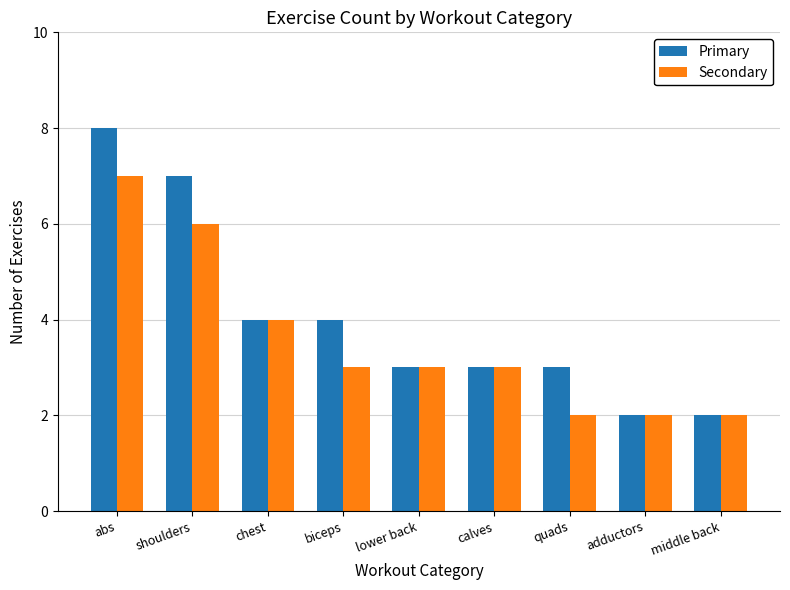

What is the sum of the Secondary values at calves and quads?

5